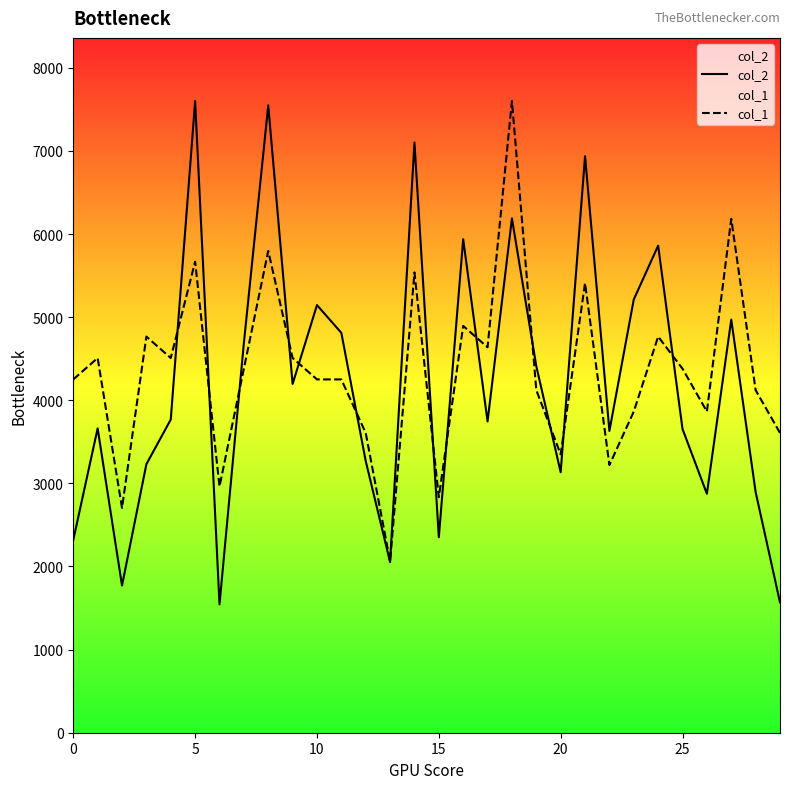

Which series has the widest spread of values?

col_2